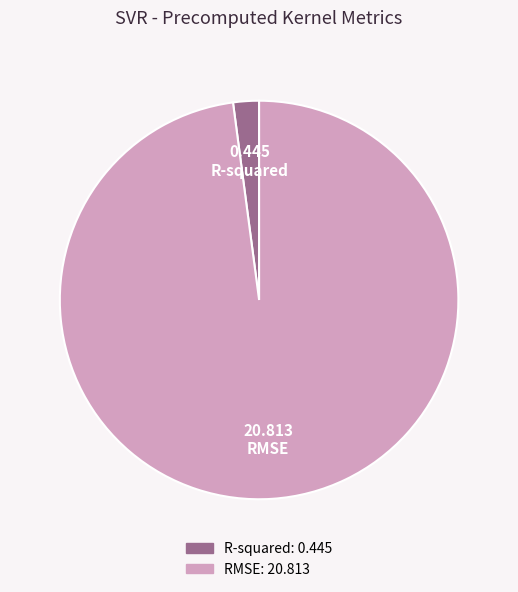

Is R-squared the majority of the pie?

No